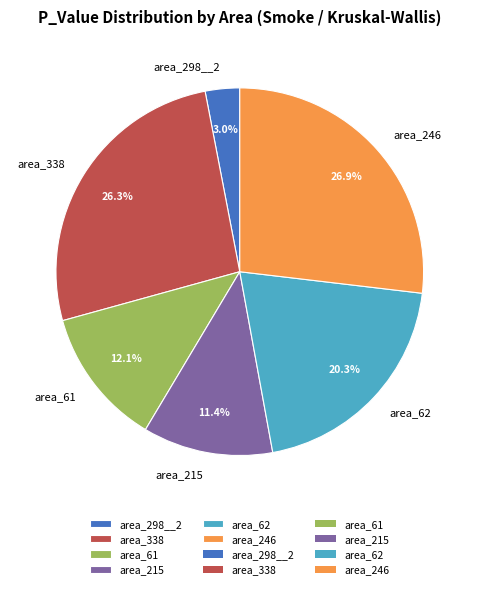

What percentage is the area_62 slice, to the nearest percent?

20%